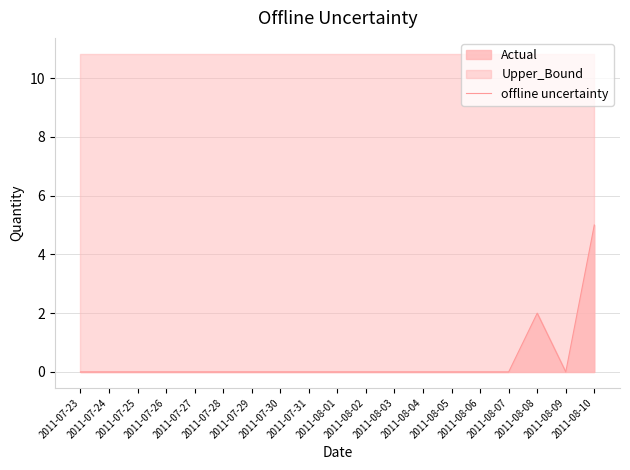

What is the label of the 18th point from the right?

2011-07-24